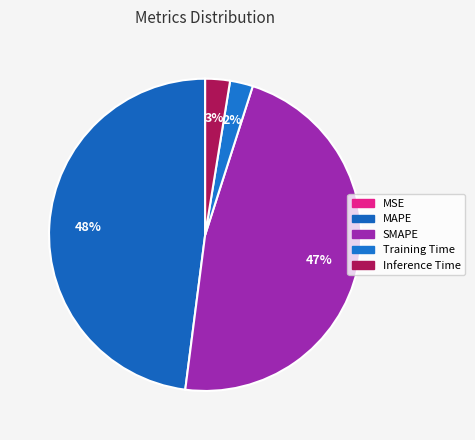

Which slice is the smallest?

MSE